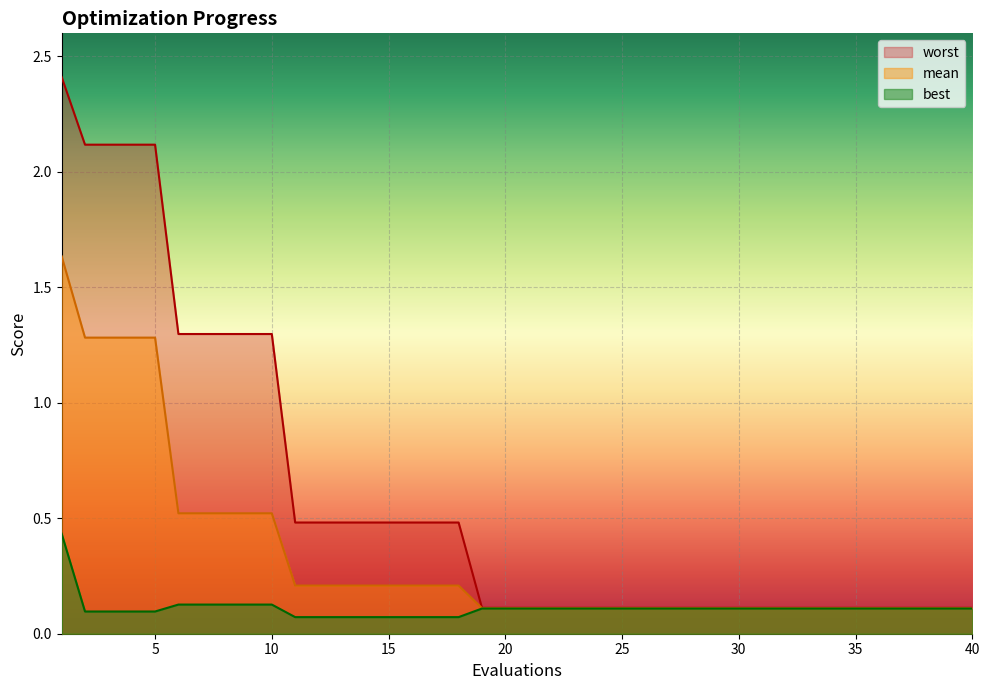

List the series in order of their overall mean, lowest first.

best, mean, worst